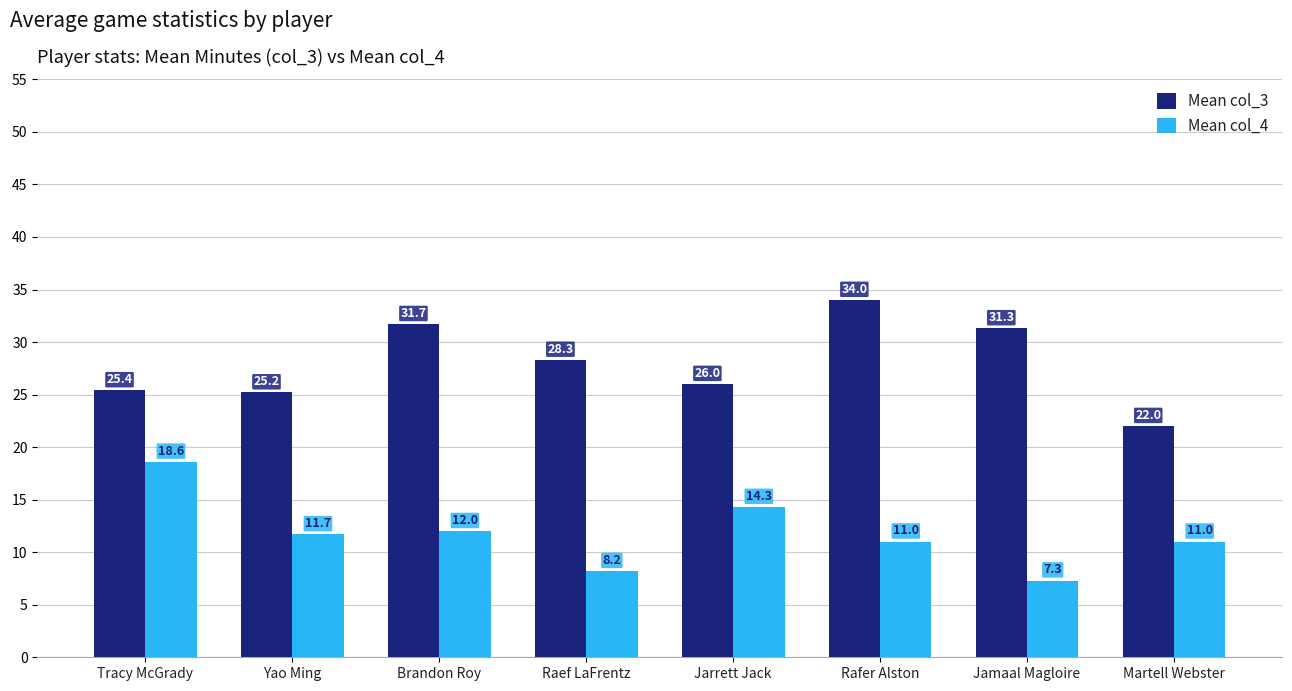

At how many categories does at least one series exceed 13?

8